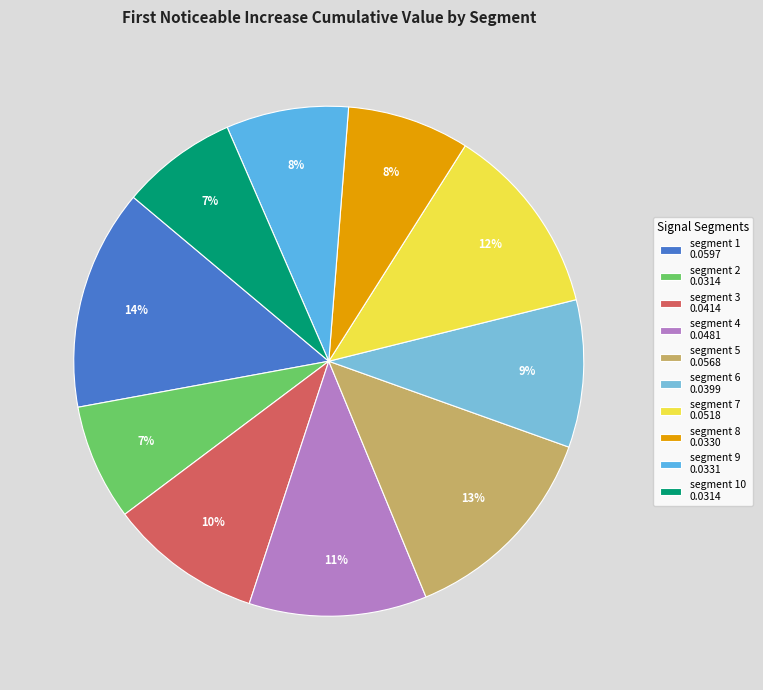

How many segments does this pie chart have?

10